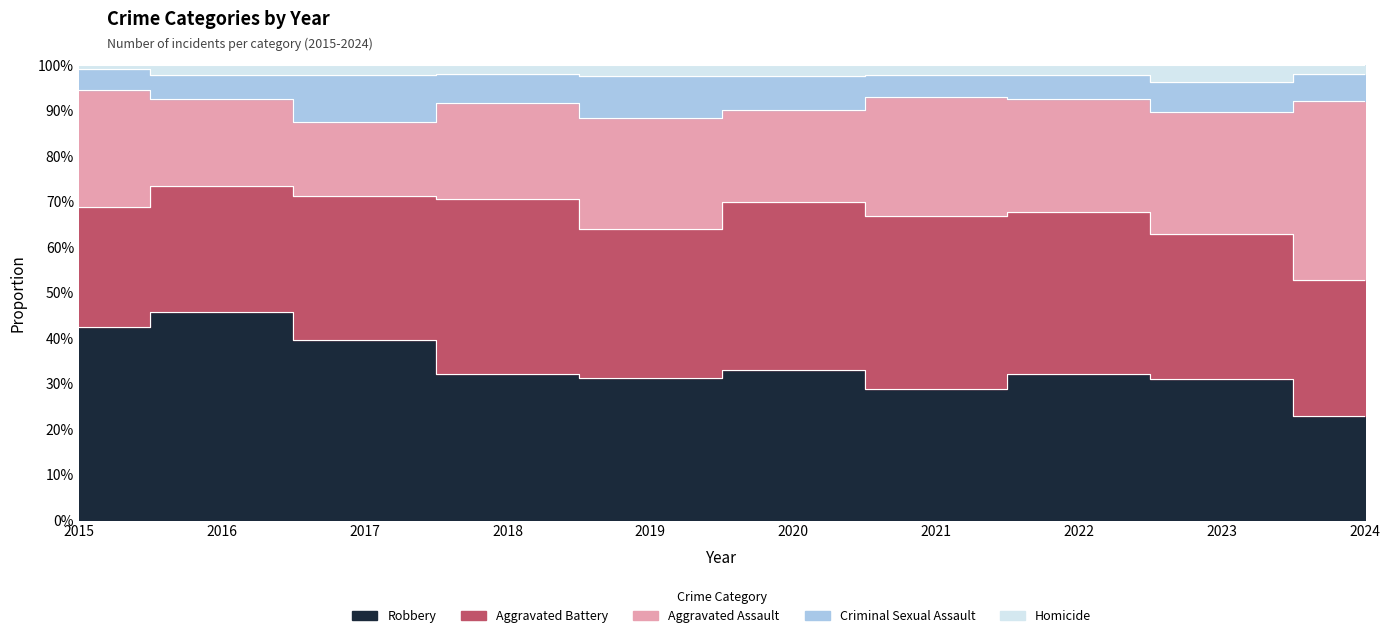

Between which two adjacent categories do Aggravated Assault and Aggravated Battery first intersect?

2023 and 2024